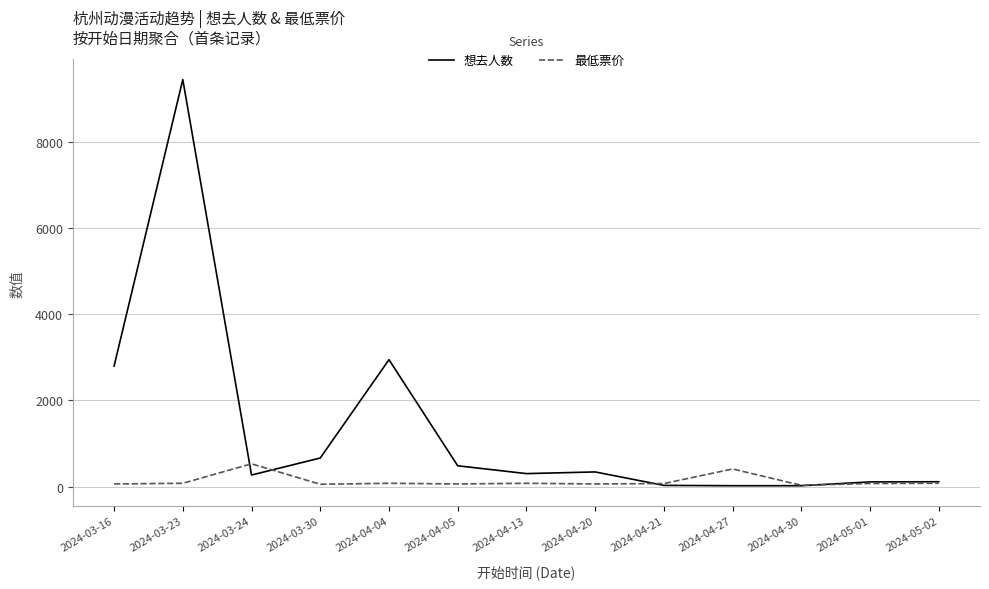

True or false: 想去人数 has a value of 300.0 at 2024-04-13.

True